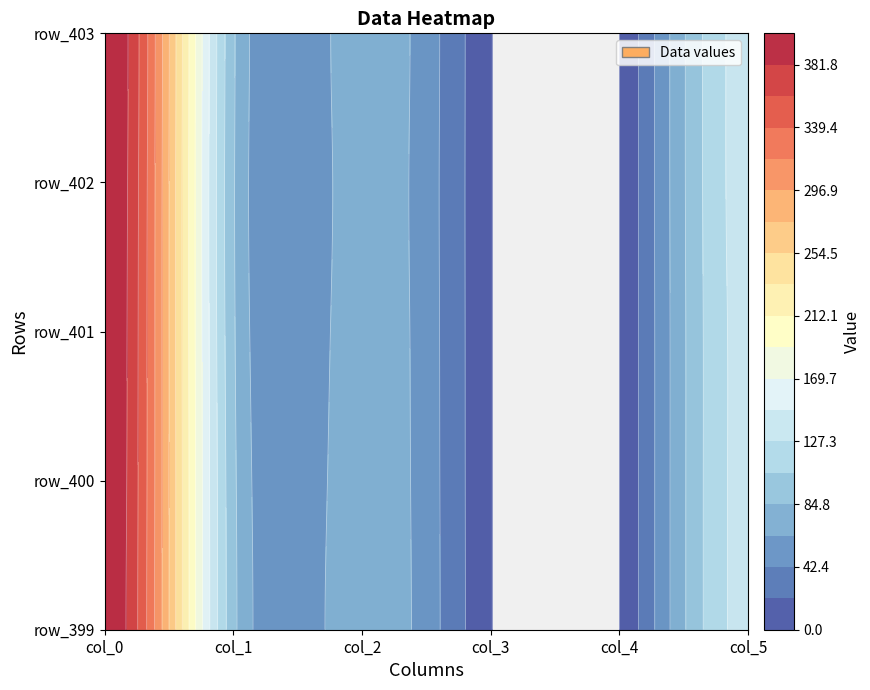

At which category is the sum across all series the highest?

col_0